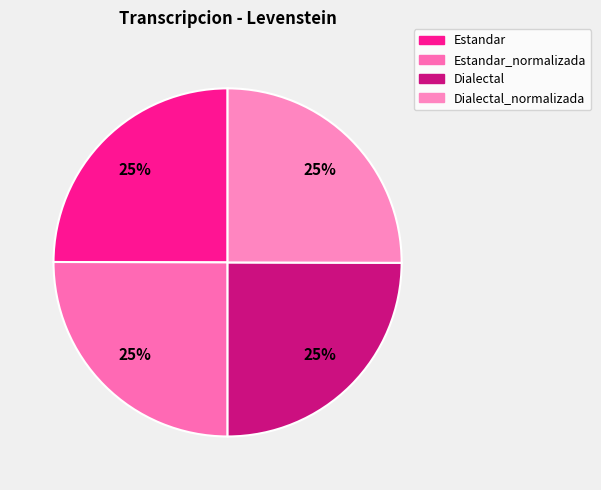

How many slices are in this pie chart?

4